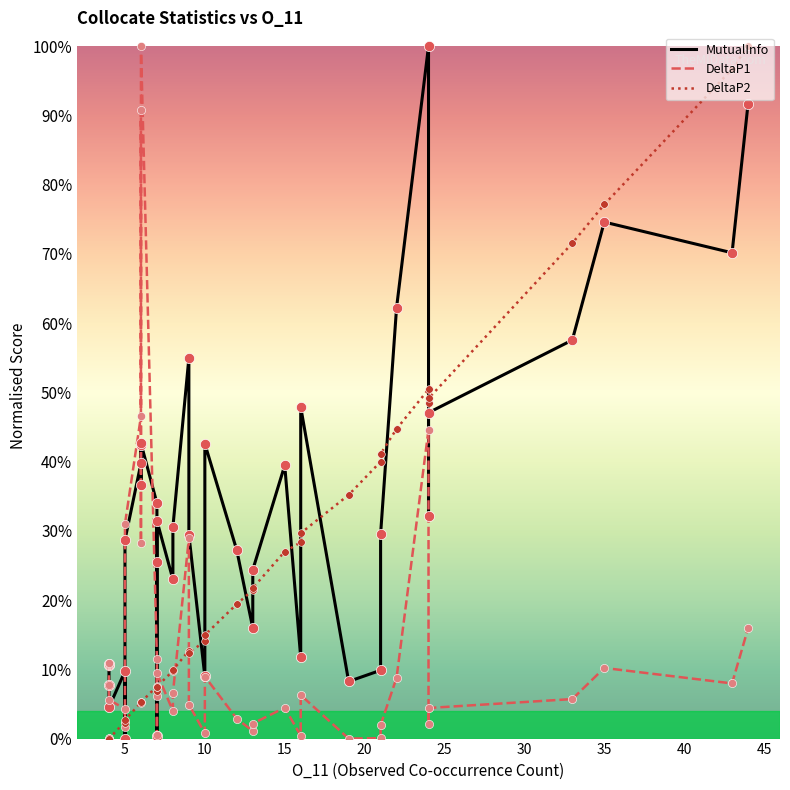

Which series has the largest total across all categories?

MutualInfo